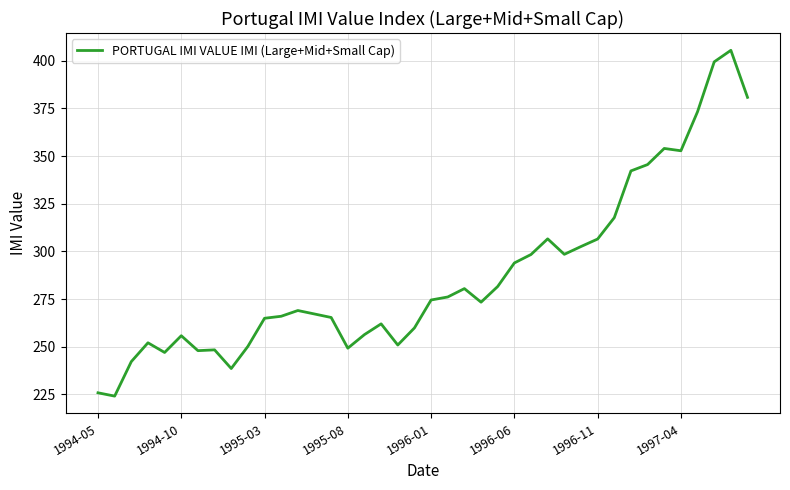

What is the difference between the maximum and minimum values?

181.4